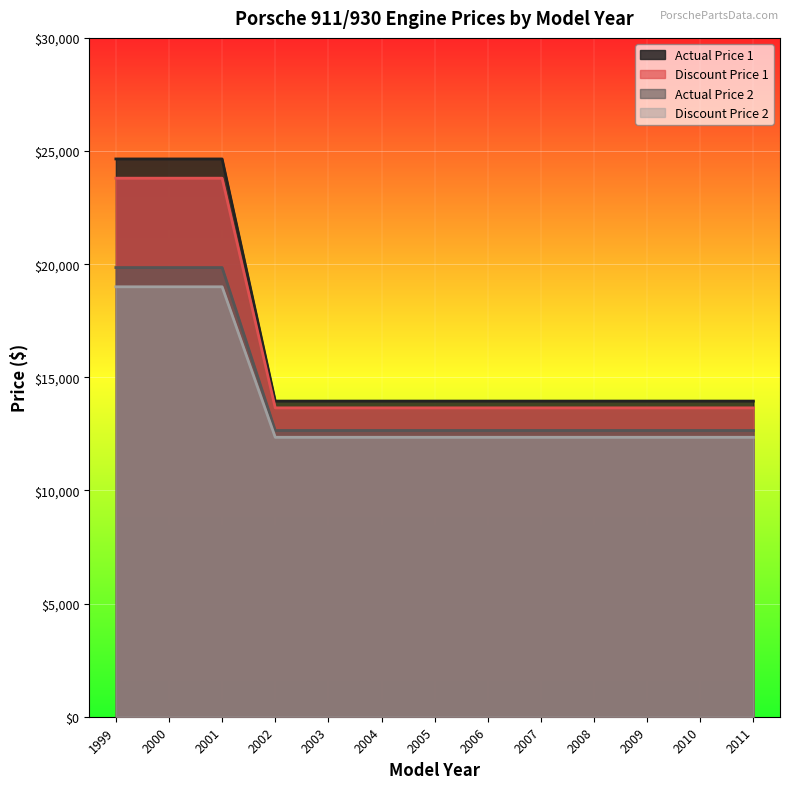

What is the sum of all Discount Price 1 values?

207900